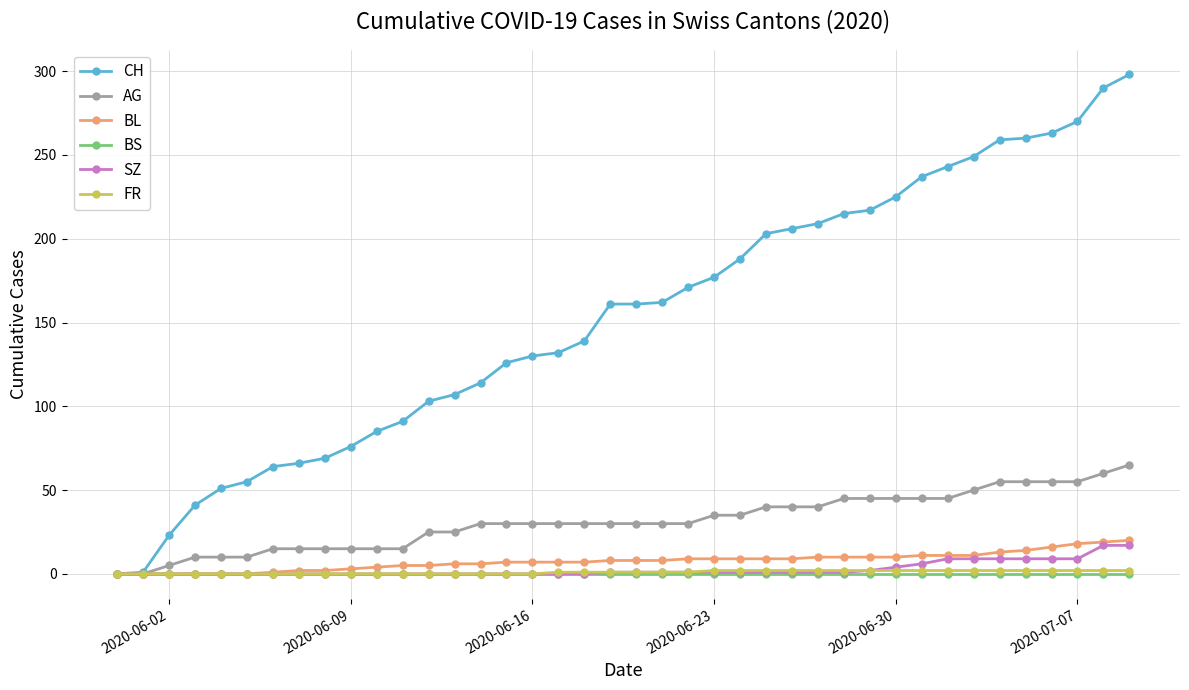

Which series has the largest range (max minus min)?

CH